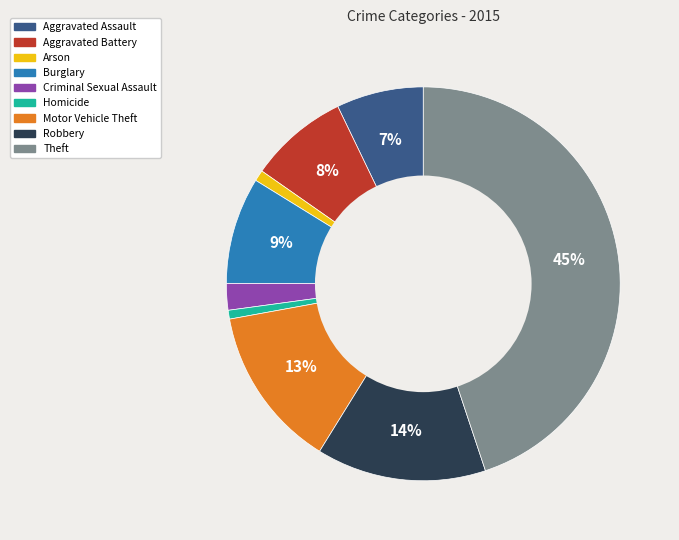

True or false: Arson accounts for 11% of the total.

False